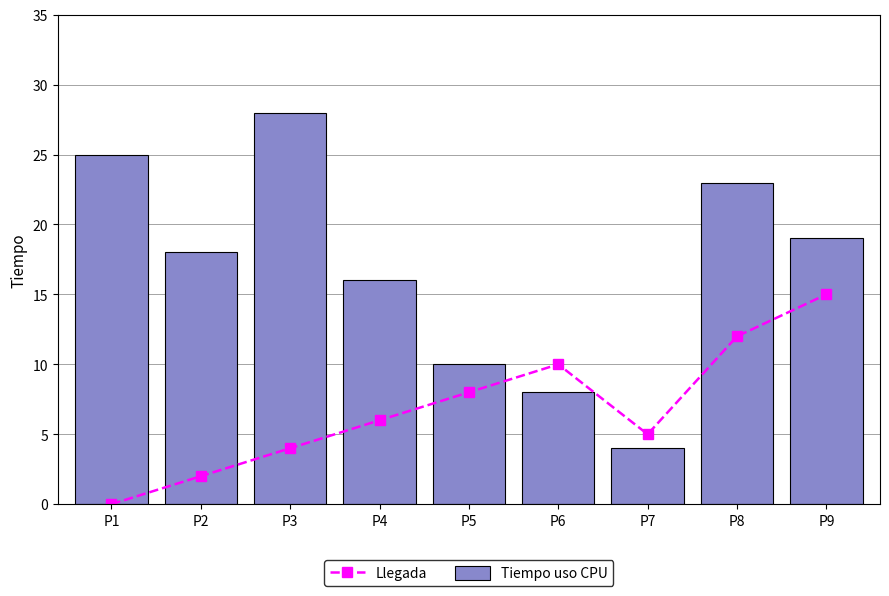

Are the bars horizontal?

No